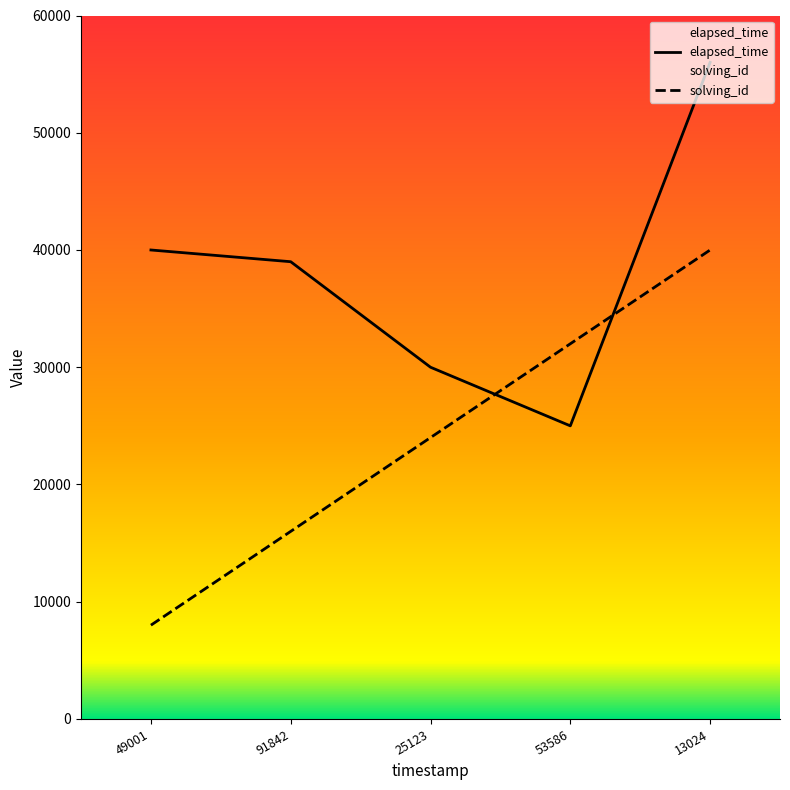

At which category is the sum across all series the highest?

13024